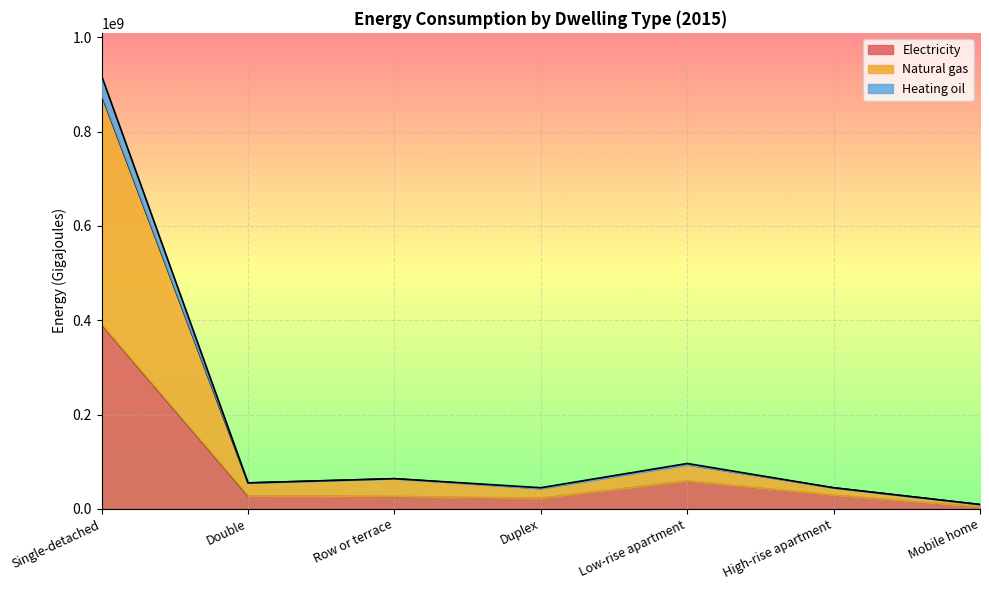

How many categories are shown in the chart?

7